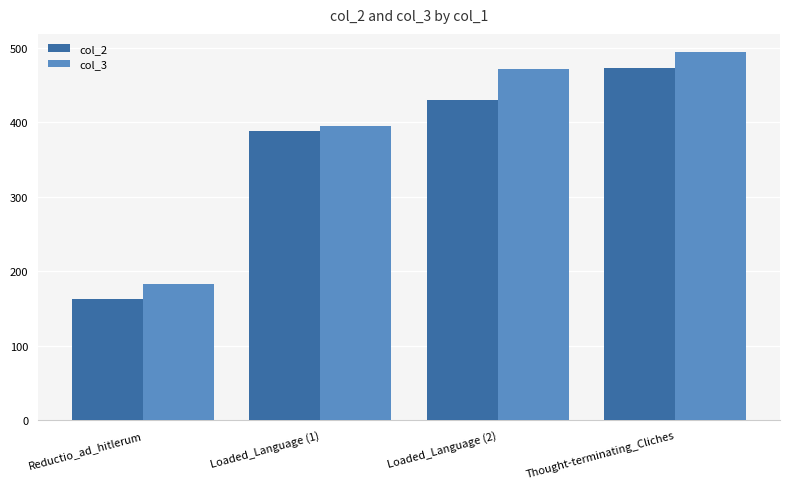

At how many categories does at least one series exceed 376?

3